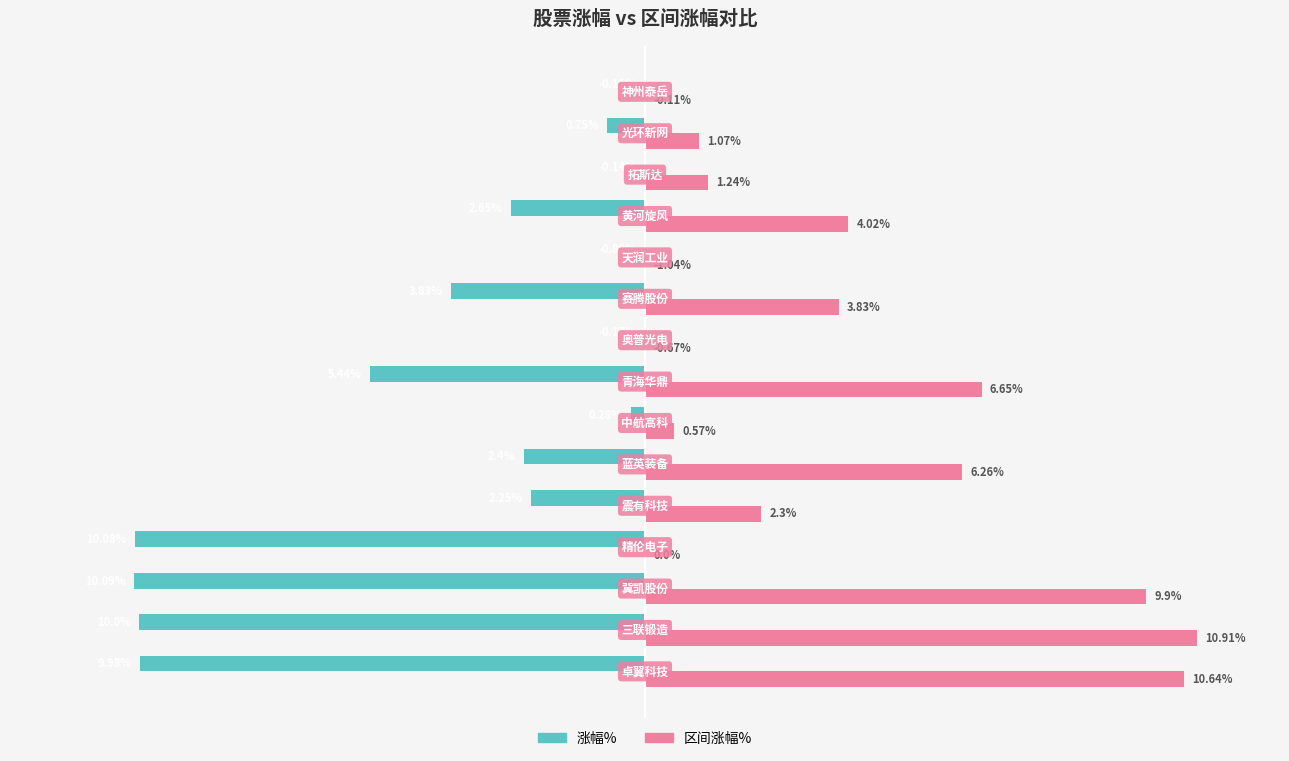

What are all the series names shown in the legend?

涨幅%, 区间涨幅%